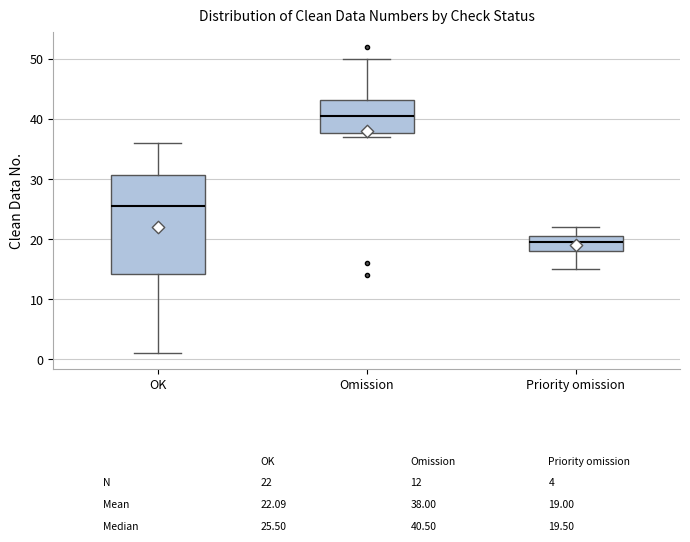

Which box has the highest median line?

Omission